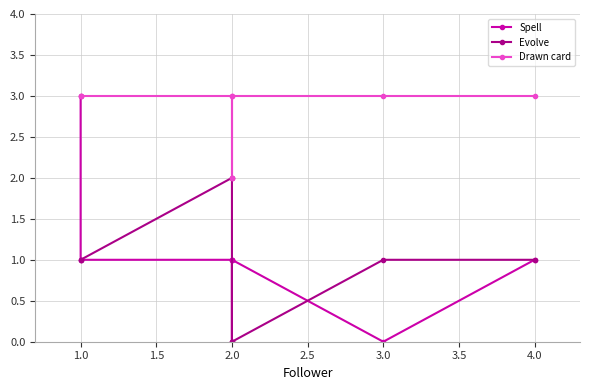

True or false: Drawn card has more than 0 interior local peaks.

False